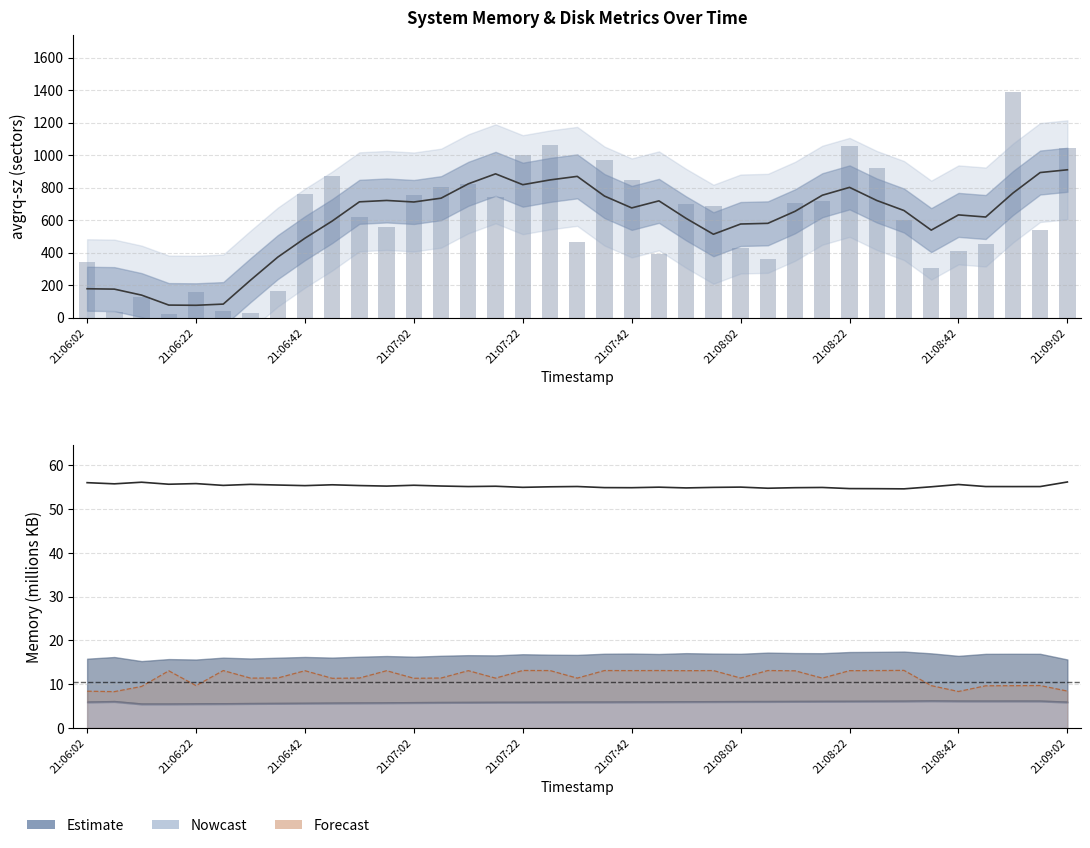

What is the average value of the kbmemfree series?

55.3